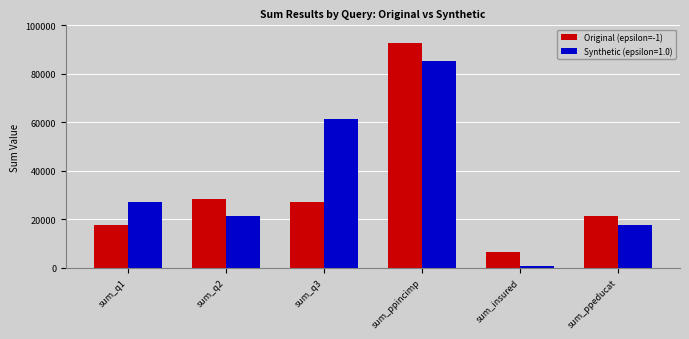

The value of Synthetic (epsilon=1.0) at sum_ppincimp is 85188. True or false?

True